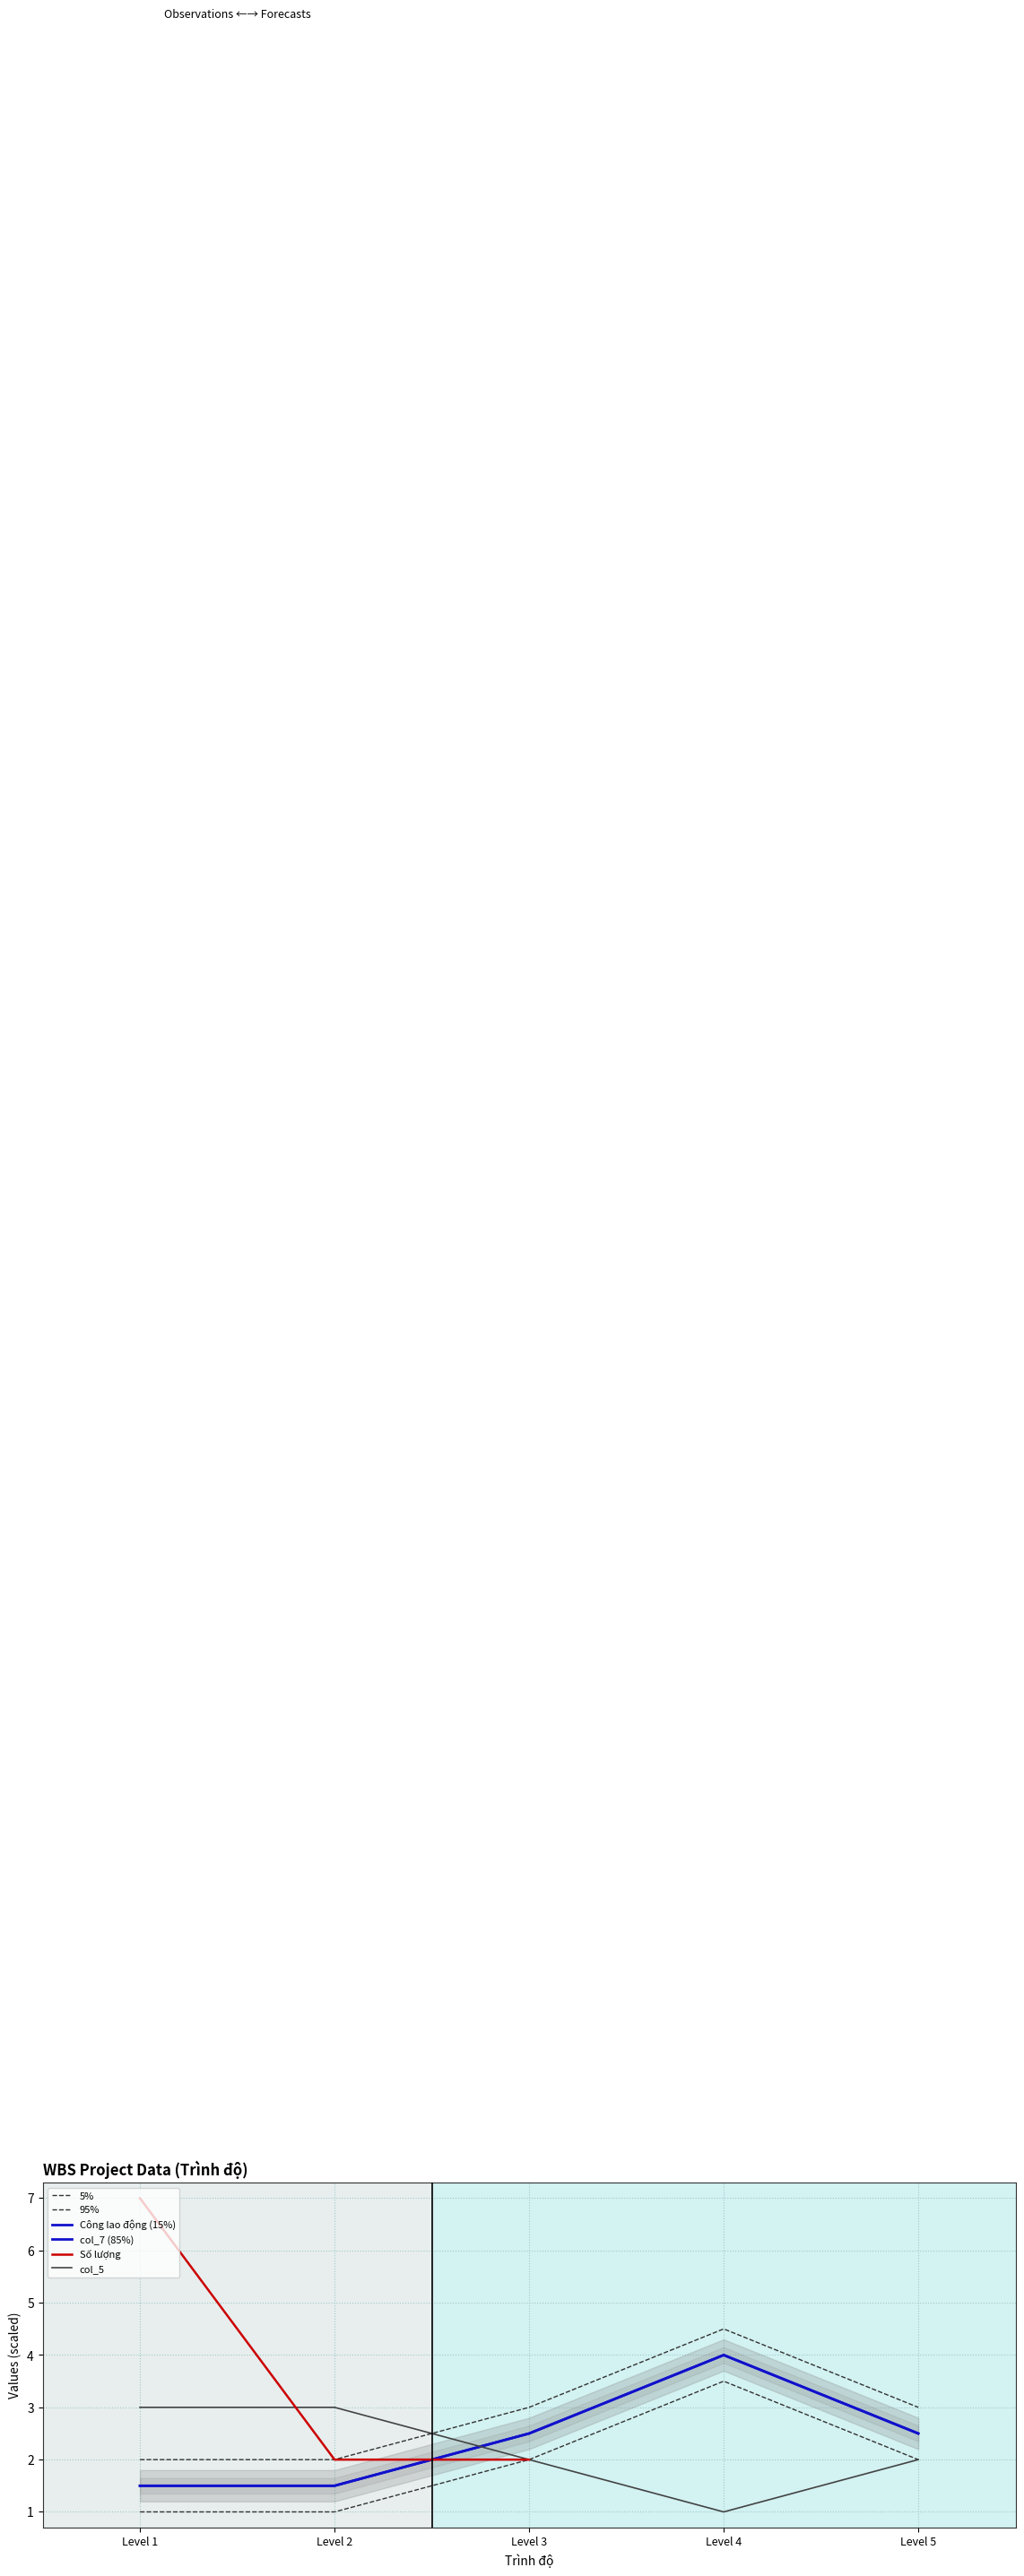

True or false: col_5 and Công lao động intersect in this chart.

False